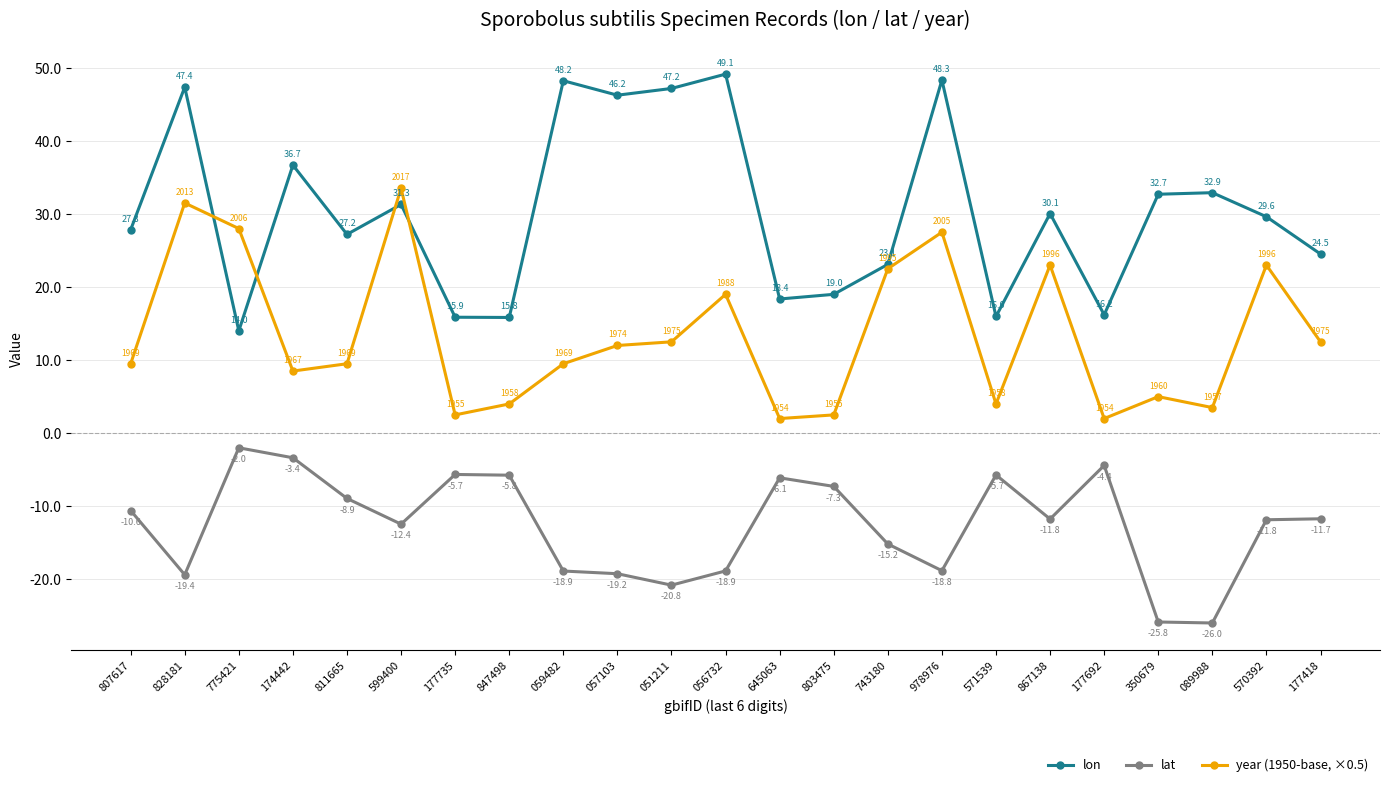

True or false: year (1950-base, ×0.5) and lon intersect in this chart.

True